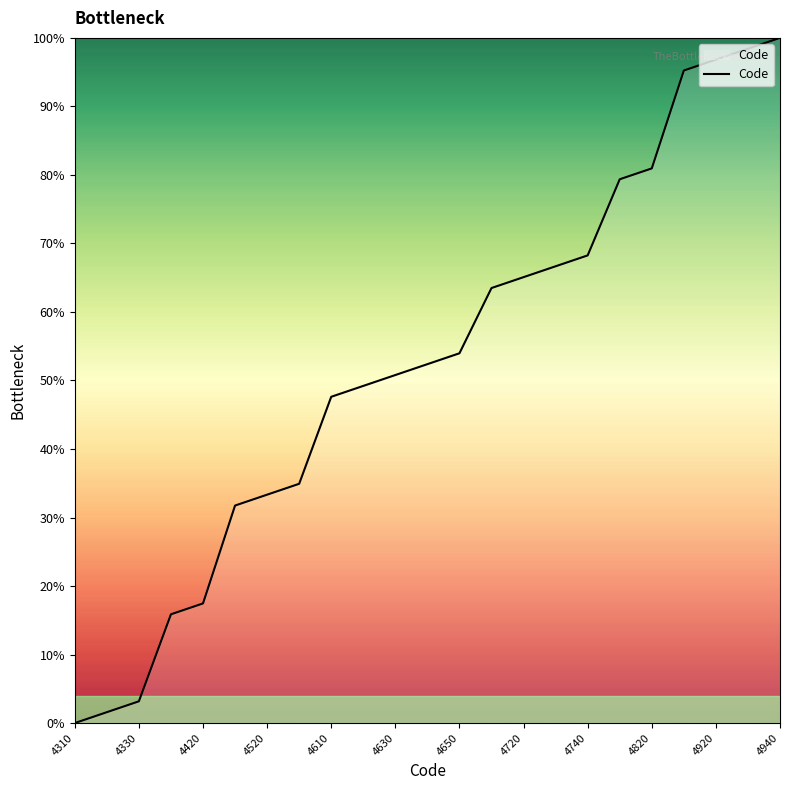

What is the difference between the maximum and minimum values?

100.0